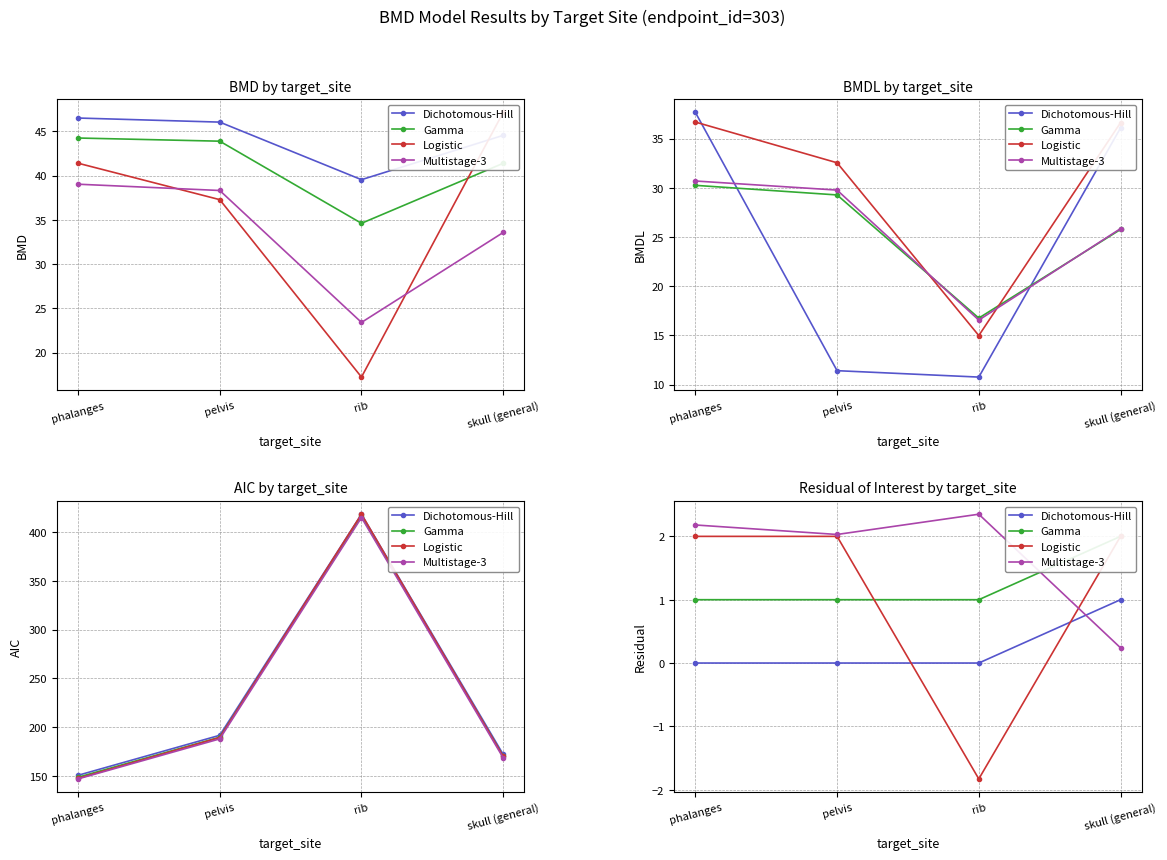

Which series has the widest spread of values?

Logistic